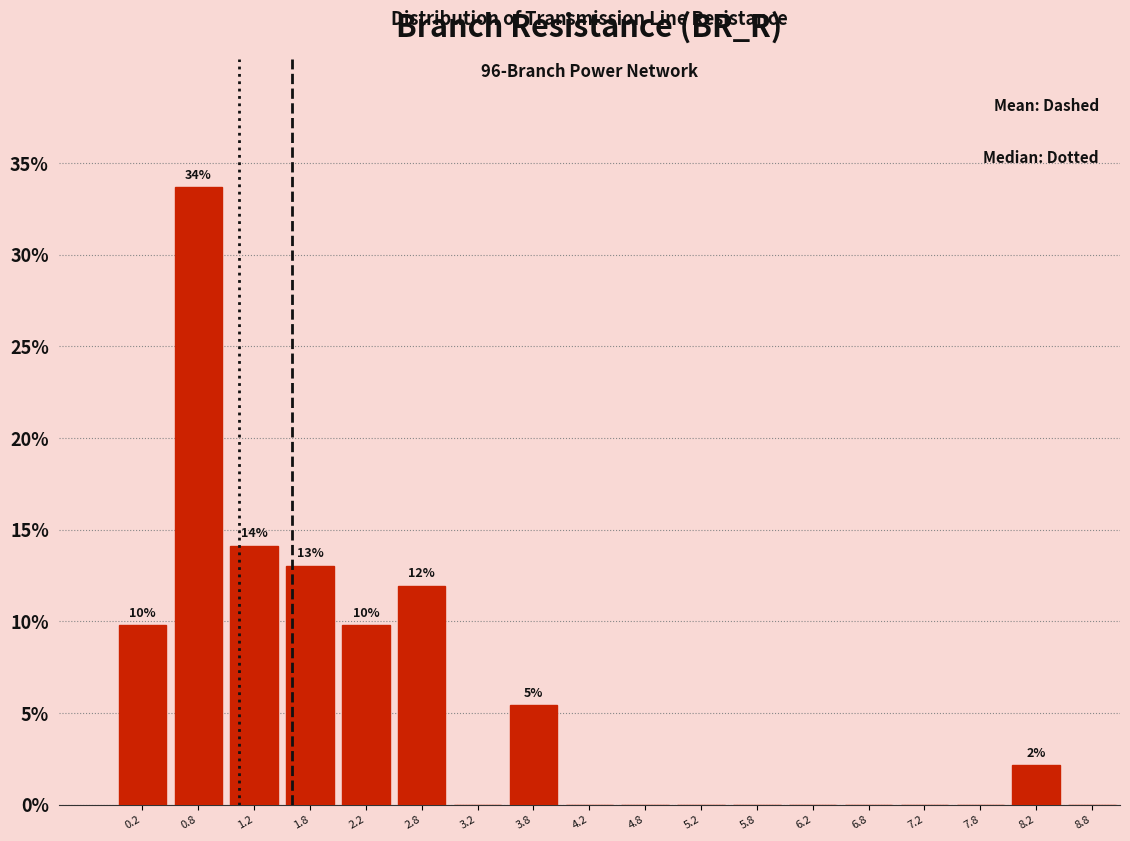

Which range on the x-axis has the tallest bar?

0.5 to 1.0